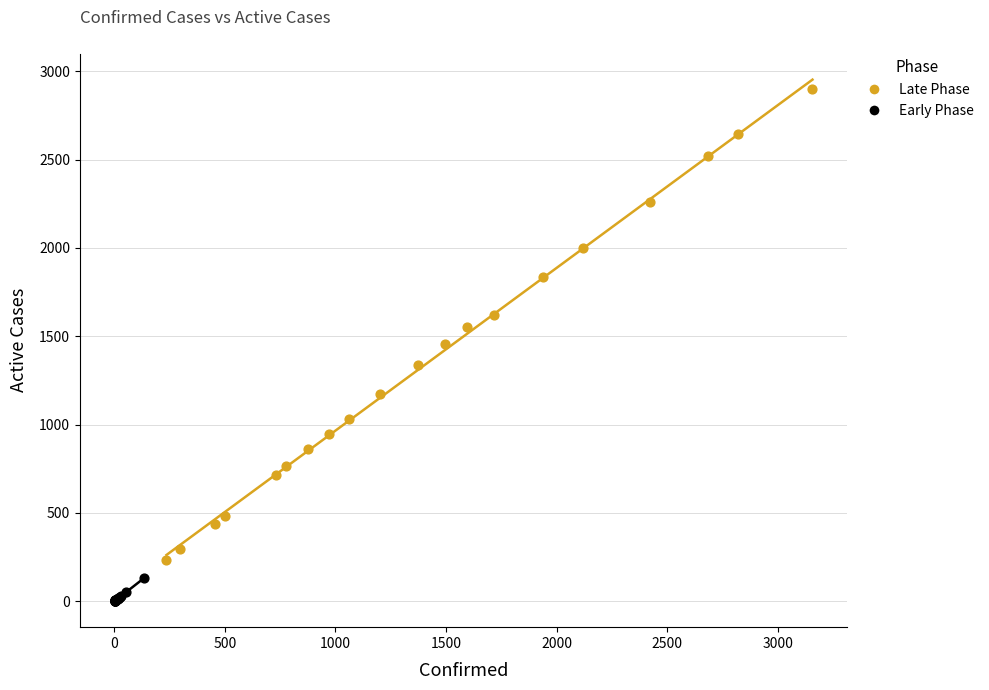

Which series has the widest spread of Y values?

Late Phase